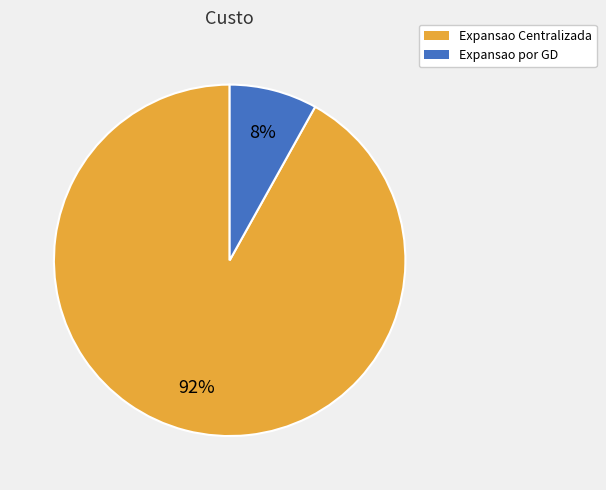

Between Expansao Centralizada and Expansao por GD, which is larger?

Expansao Centralizada